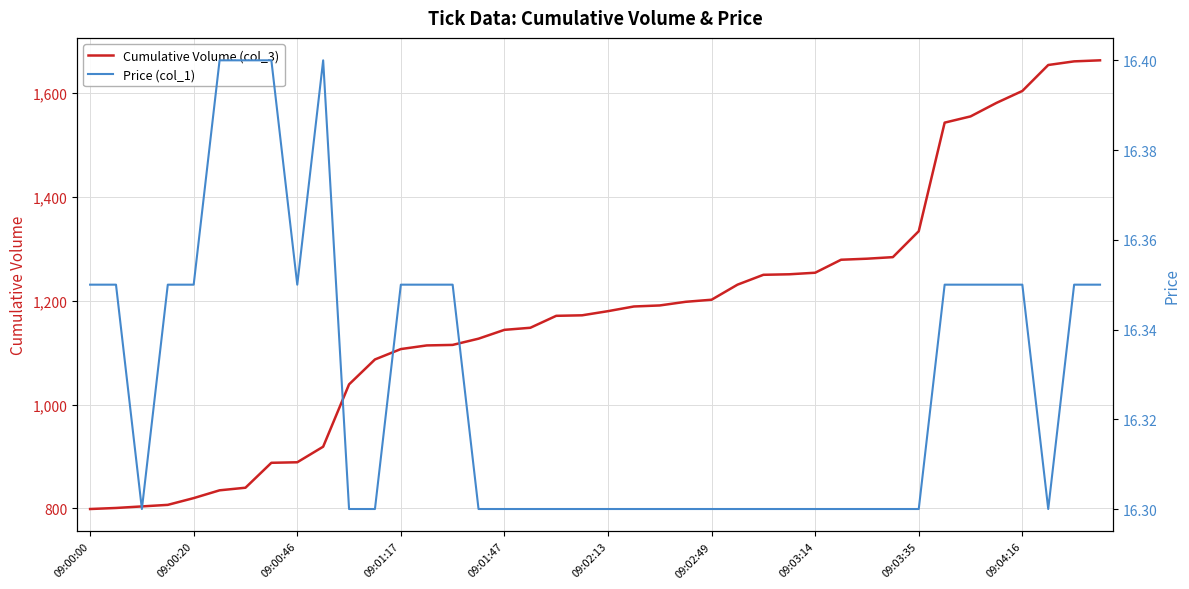

What is the average value of the Cumulative Volume (col_3) series?

1175